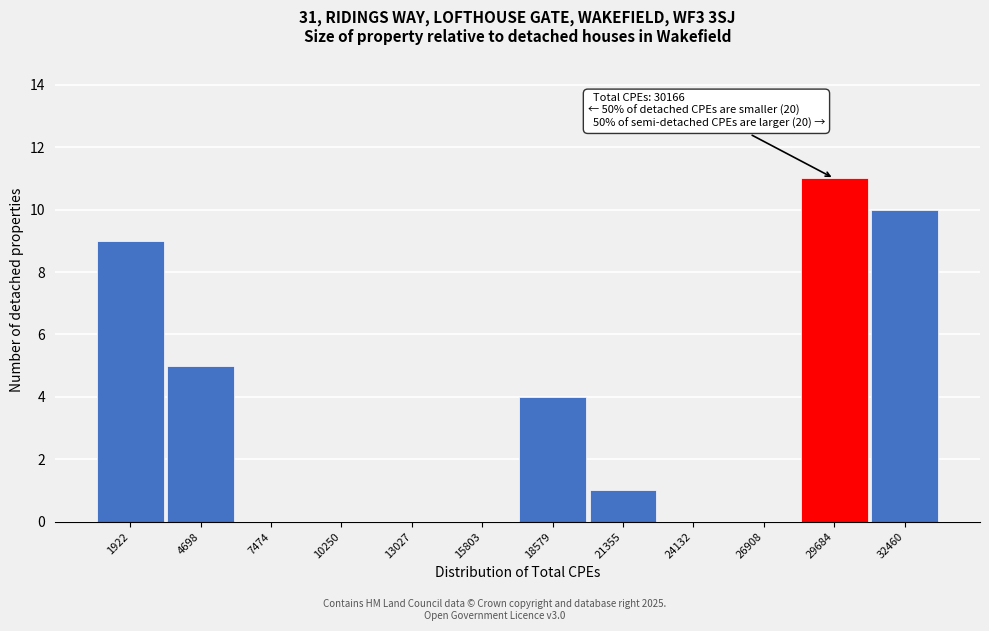

Reading right to left, transcribe all the data shown in this chart.

32460=10	29684=11	26908=0	24132=0	21355=1	18579=4	15803=0	13027=0	10250=0	7474=0	4698=5	1922=9